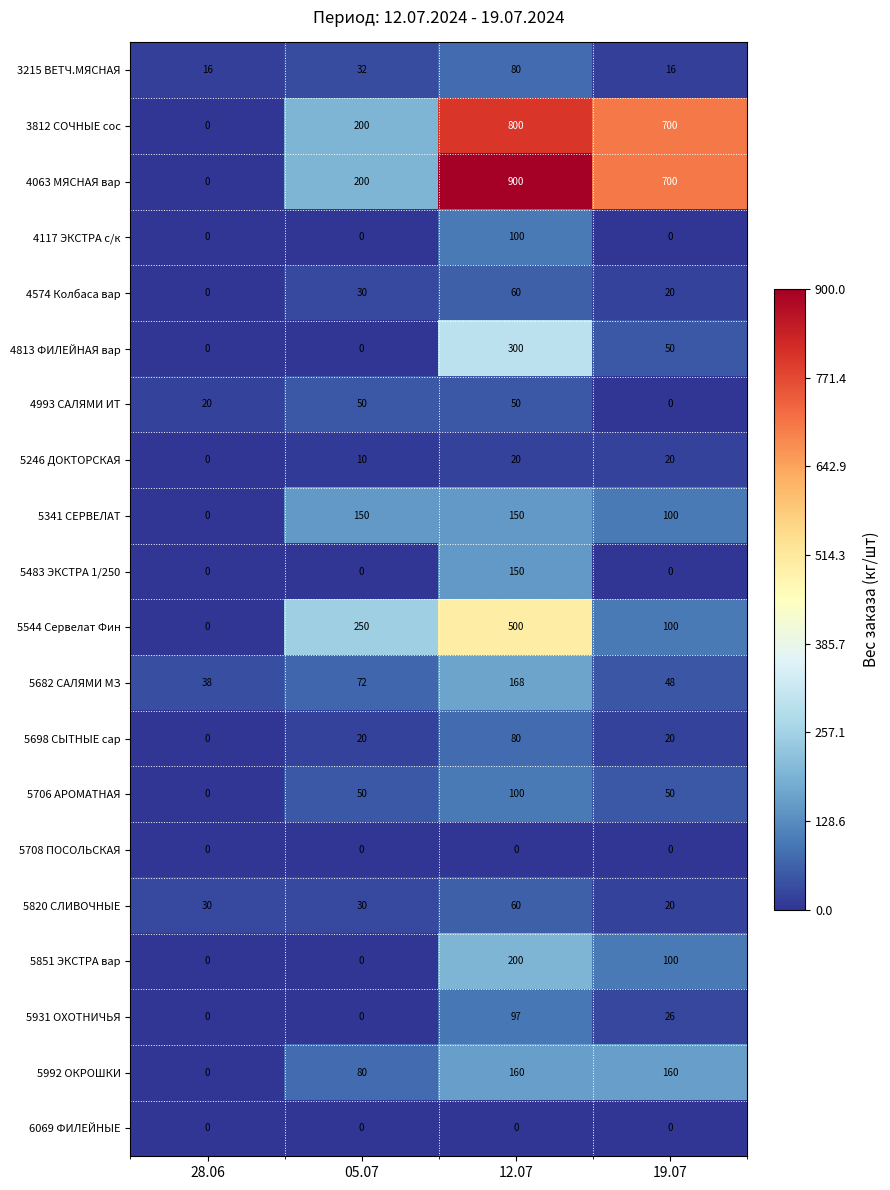

How many data points in 4117 ЭКСТРА с/к are above 0?

1